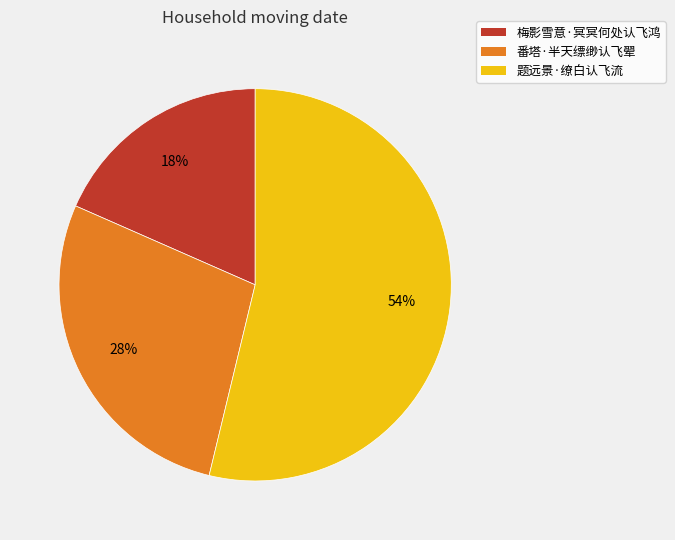

To the nearest percent, what percentage of the pie is 题远景·缭白认飞流?

54%